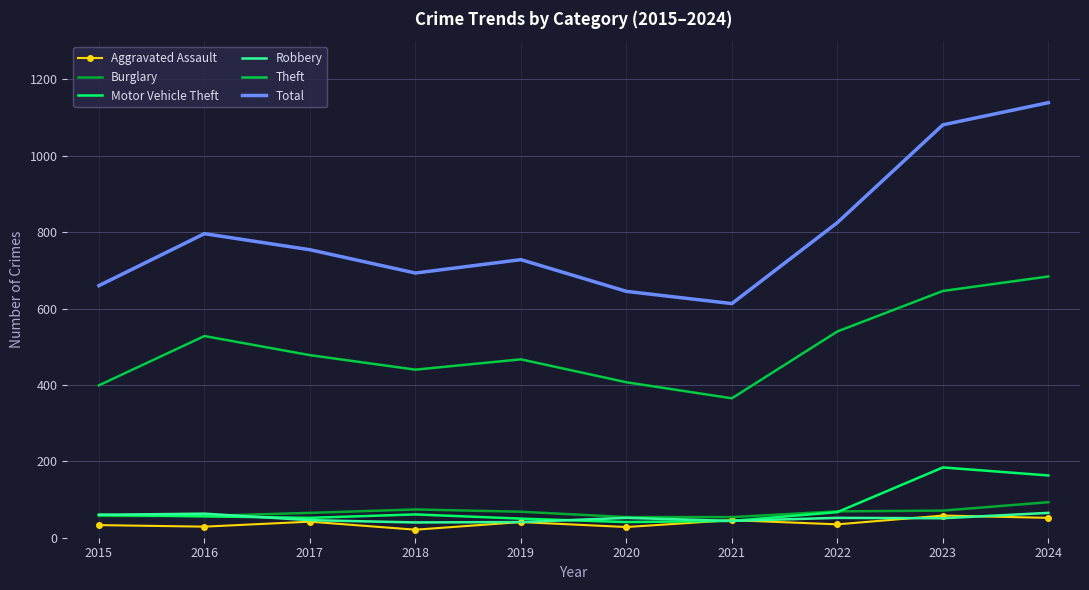

What is the difference between the highest and lowest values at 2020?

617